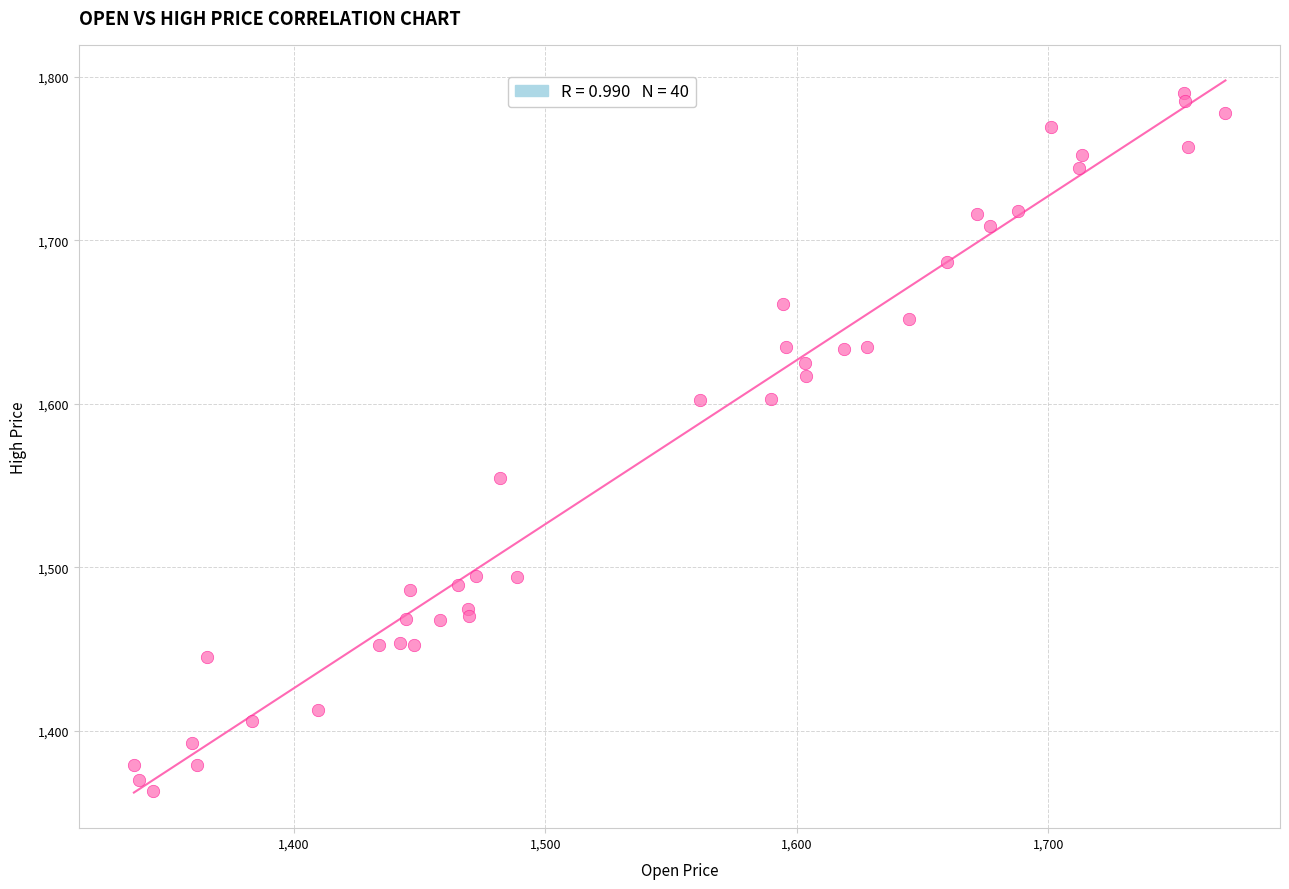

What Y value in the scatter plot is closest to 1576?

1554.7